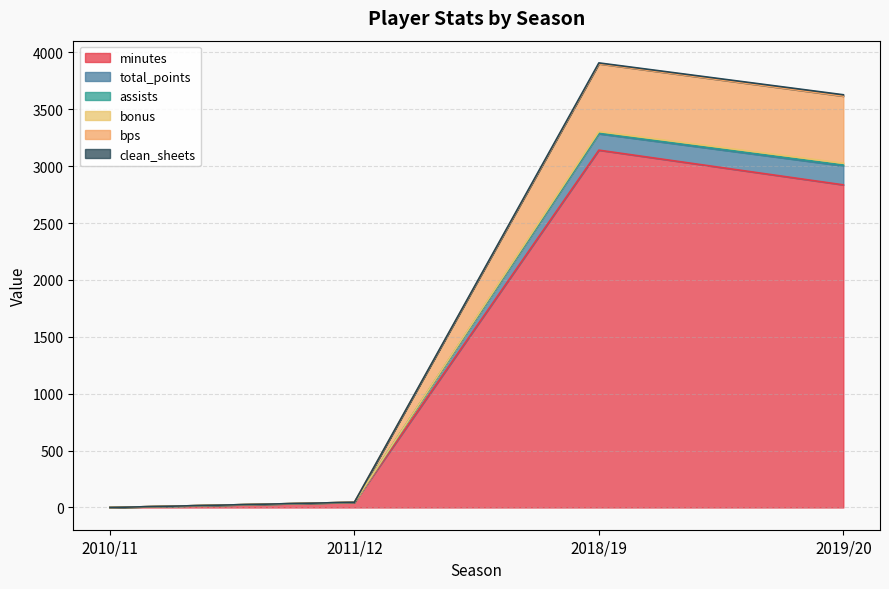

Which label corresponds to the largest value in the chart?

2018/19